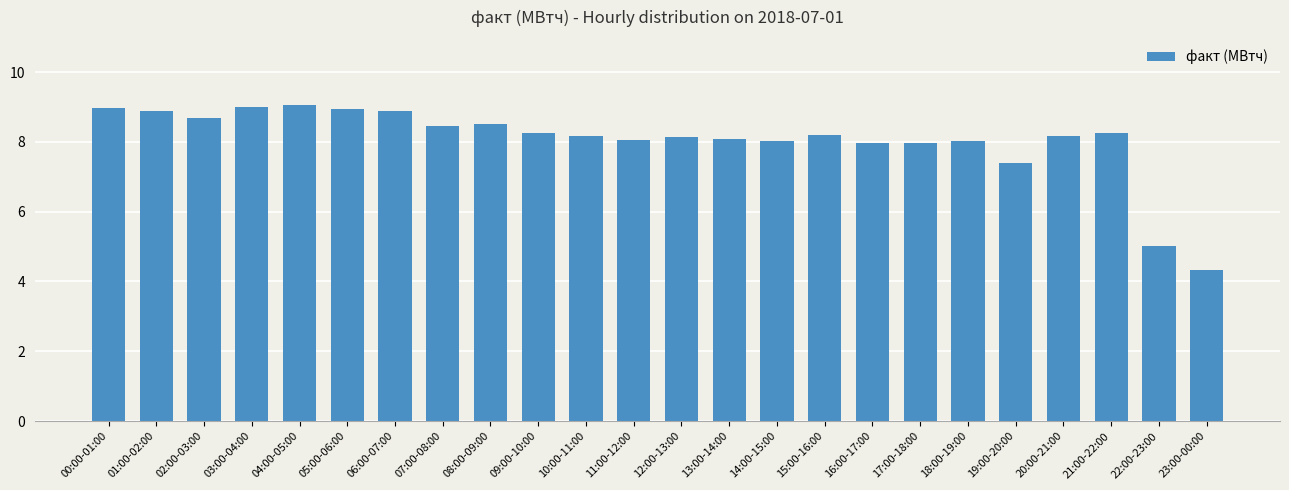

What is the difference between the maximum and minimum values?

4.7